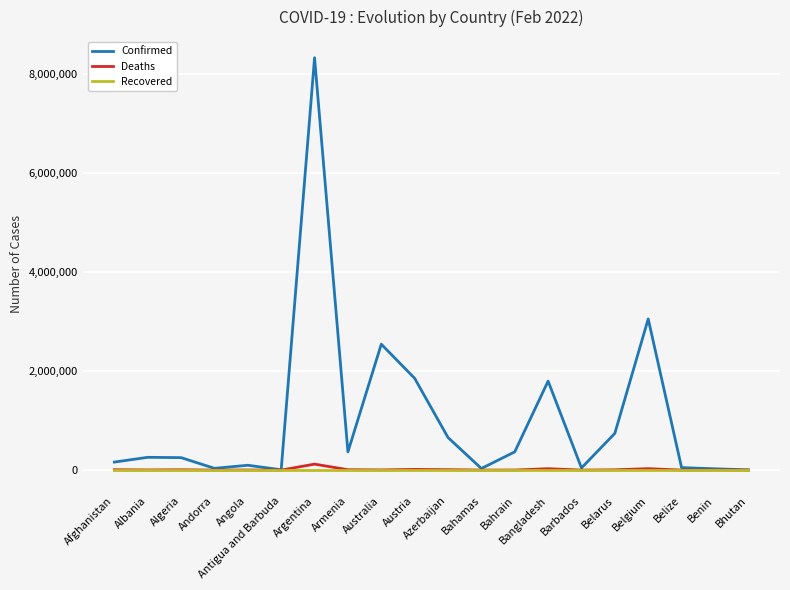

Count the number of categories in the chart.

20